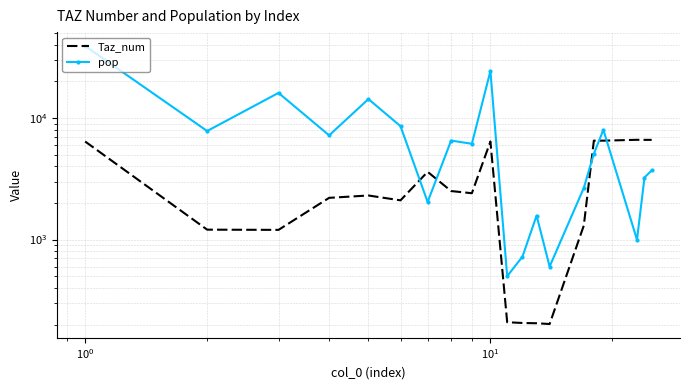

Rank the series by their average value, from highest to lowest.

pop, Taz_num